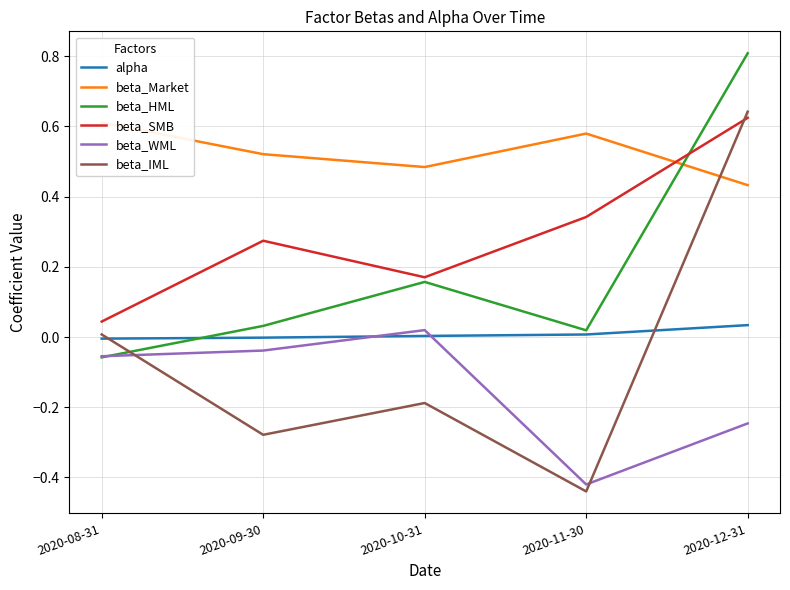

At 2020-10-31, list the series in order from smallest to largest.

beta_IML, alpha, beta_WML, beta_HML, beta_SMB, beta_Market